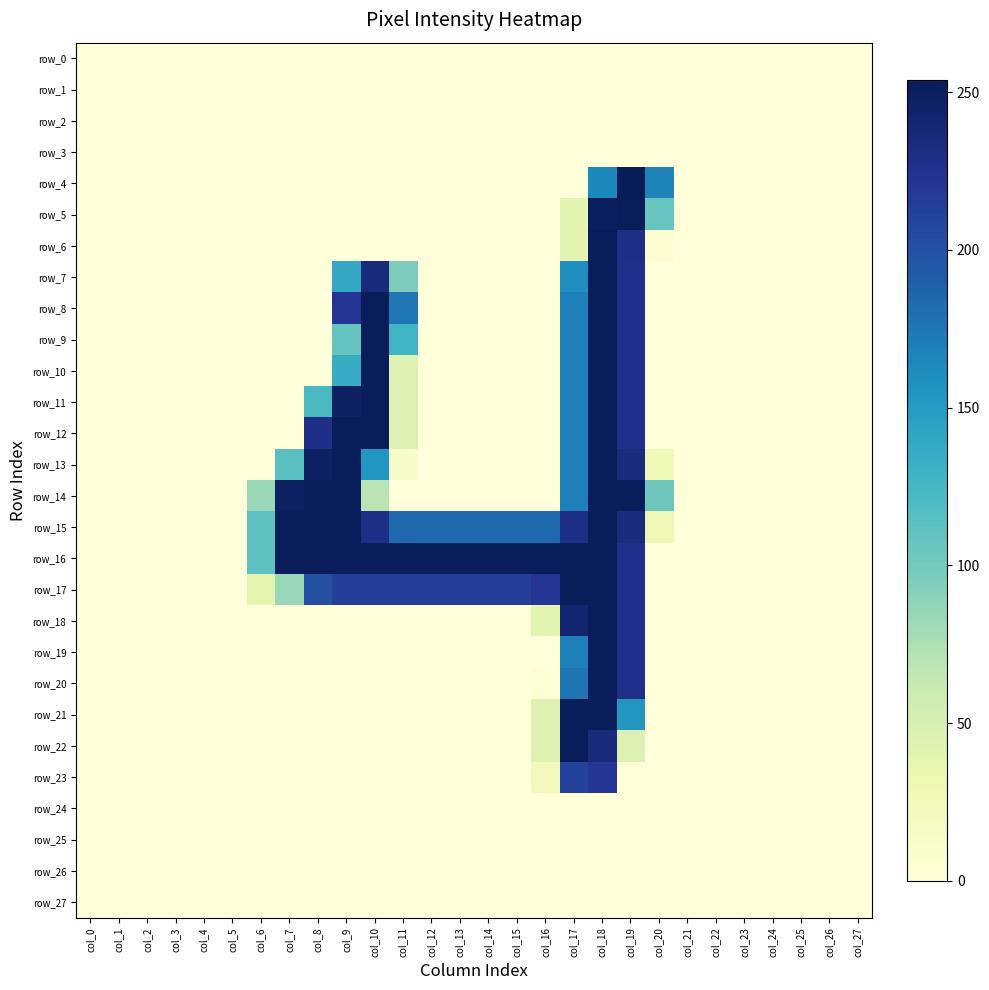

What is the average value of the row_17 series?

99